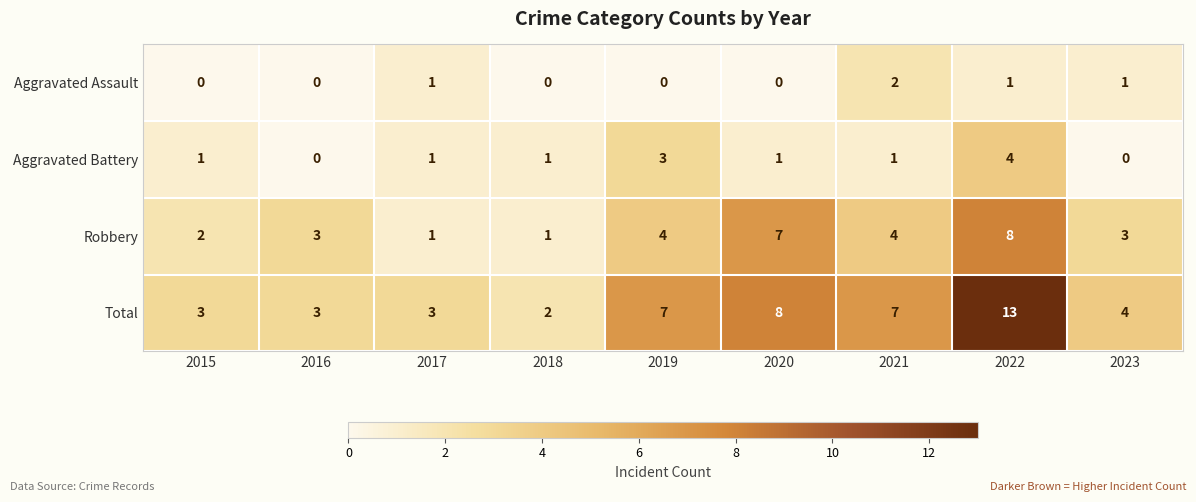

Which series has the largest total across all categories?

Total